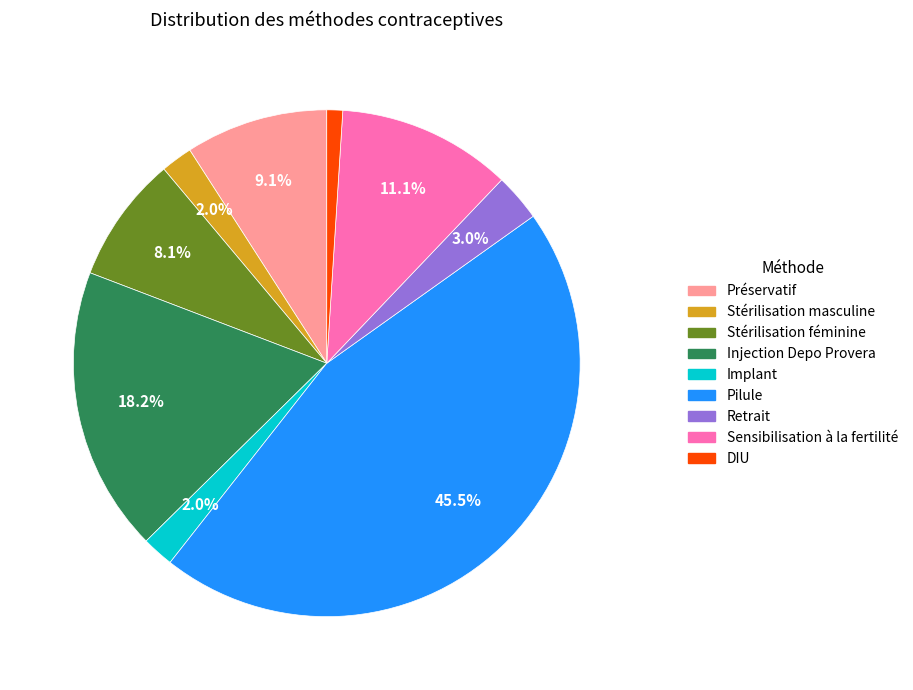

Does Stérilisation masculine account for over 50% of the chart?

No